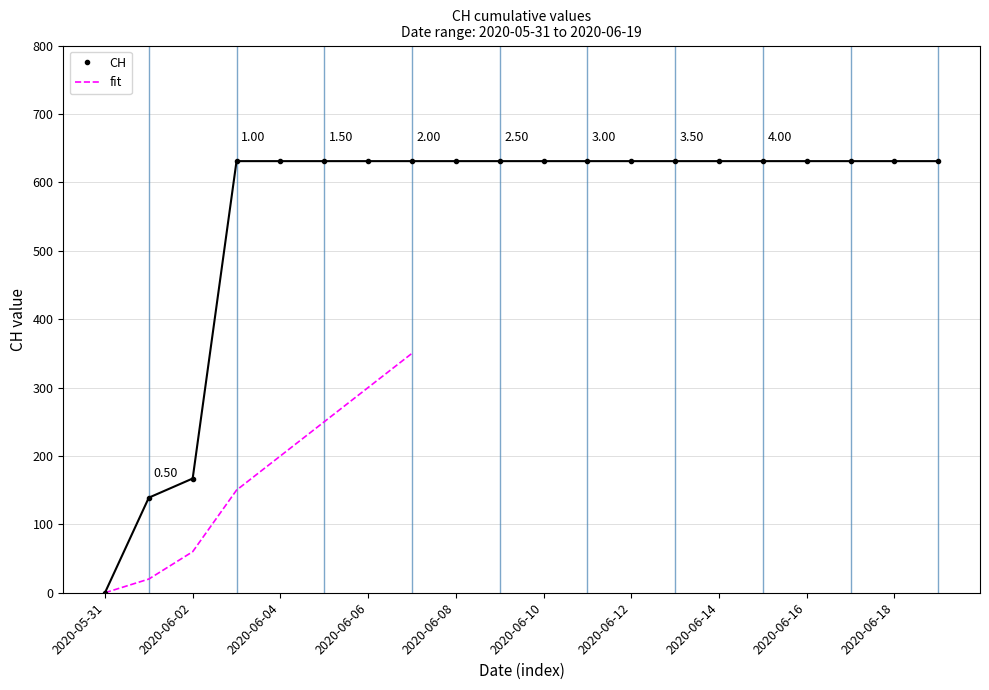

At which label is the value closest to 315?

2020-06-02